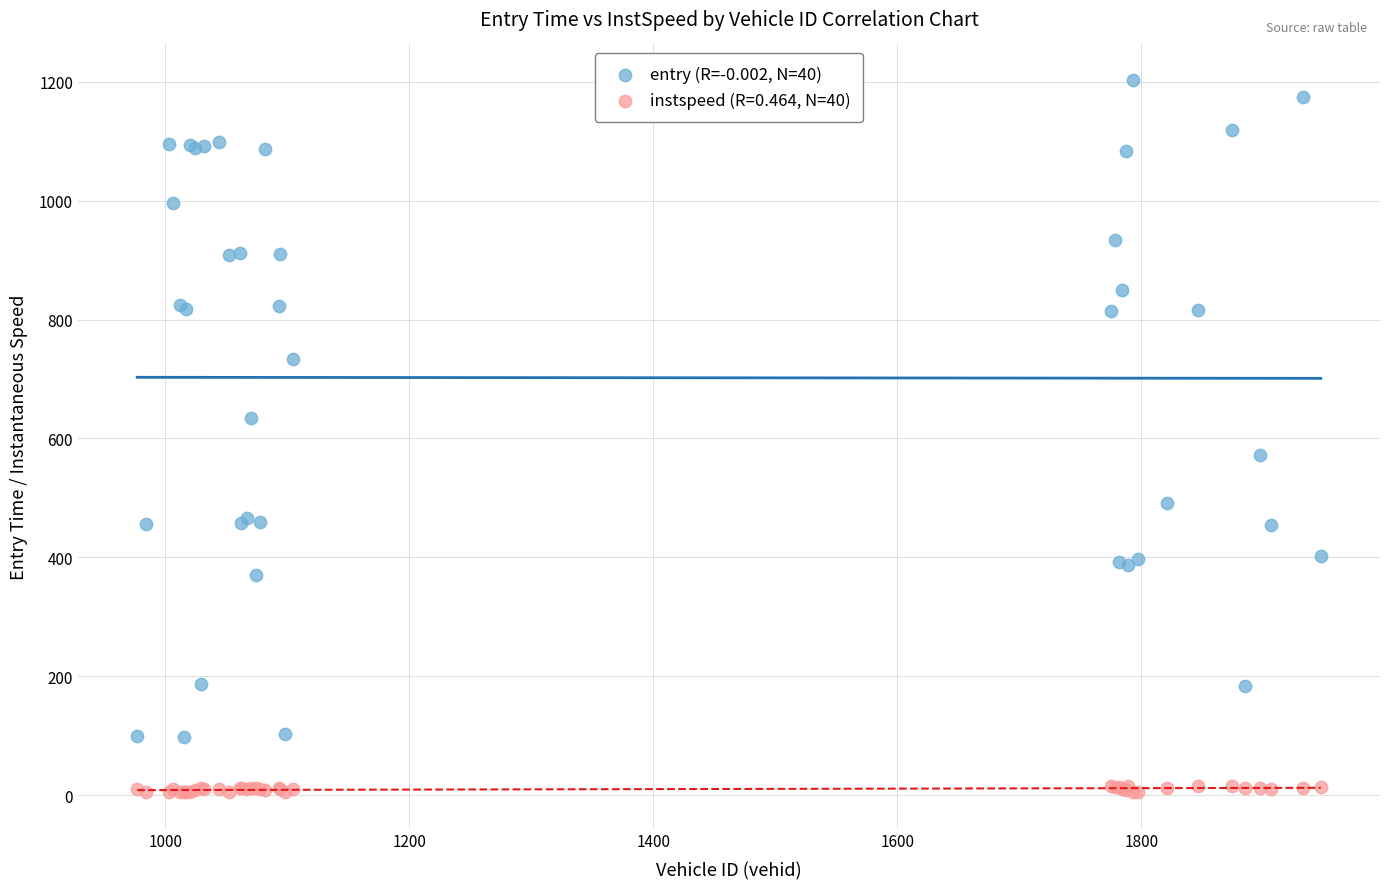

What is the X range (max minus min) for the scatter plot?

970.0